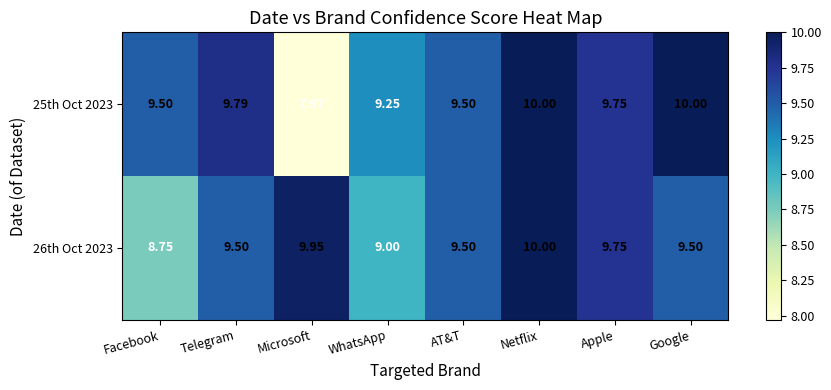

Is the value of 26th Oct 2023 at Netflix greater than the value of 25th Oct 2023 at Telegram?

Yes